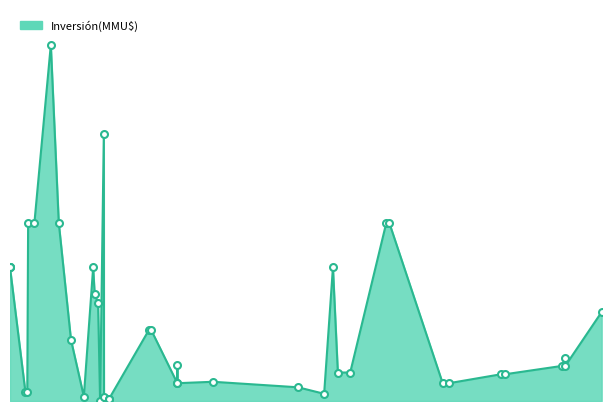

What is the difference between the maximum and minimum values?

3998